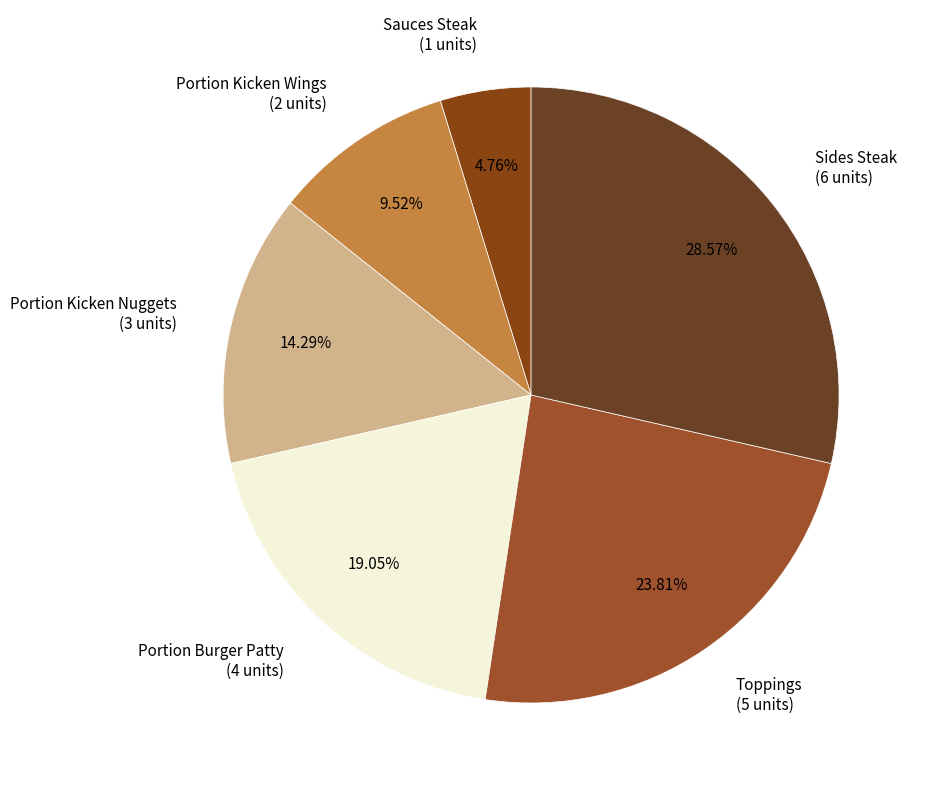

How many slices are in this pie chart?

6